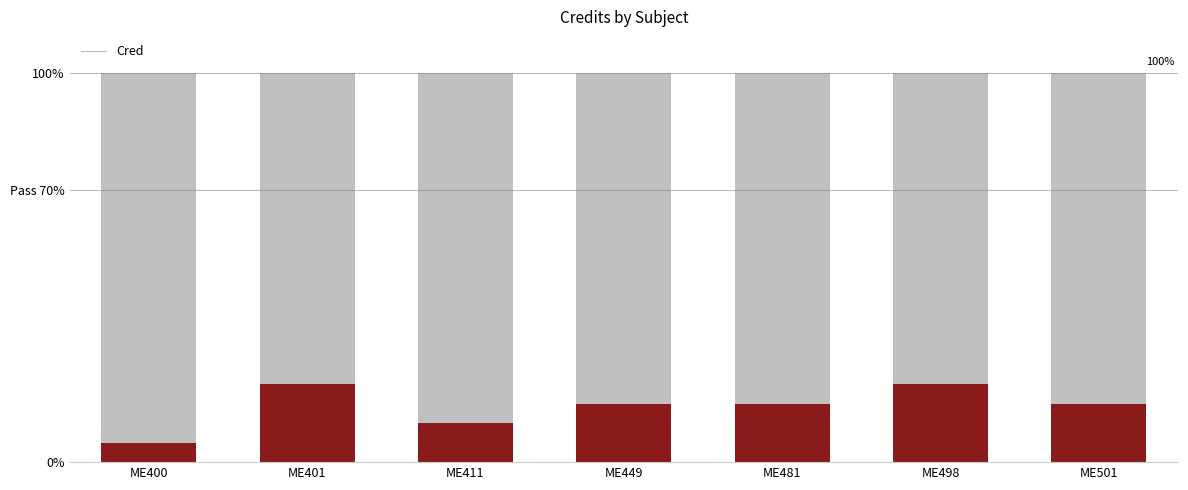

What is the difference between the maximum and second lowest values?

10